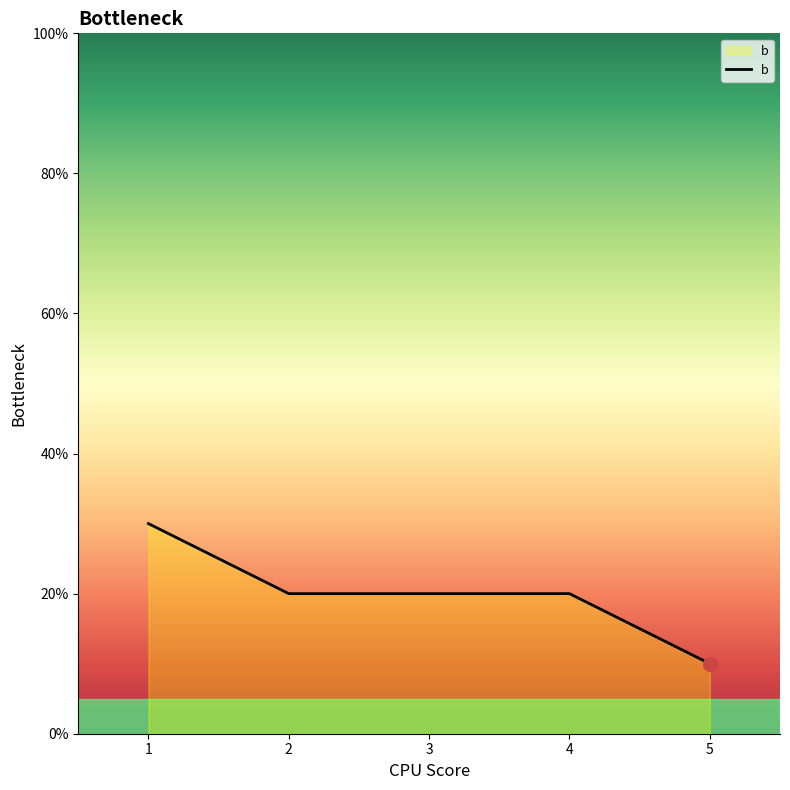

The chart shows a value of 20 at 4. True or false?

True